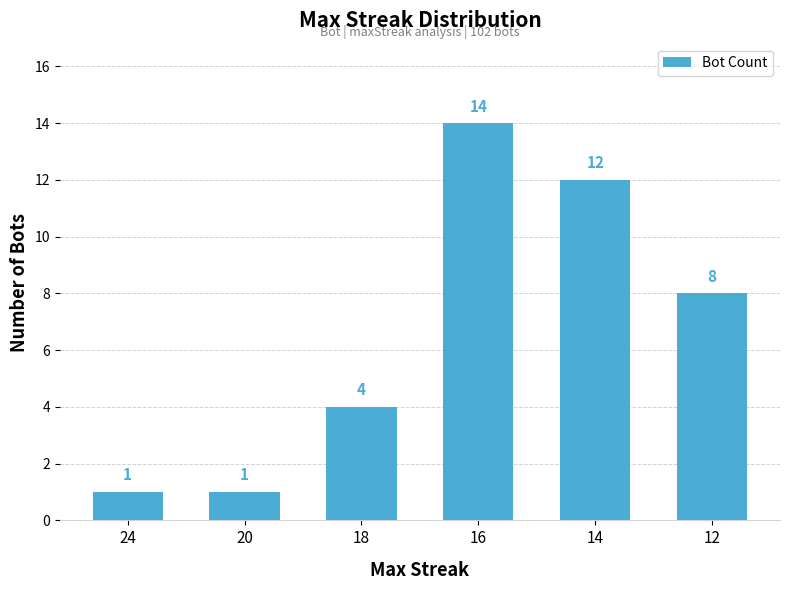

Where does the data first go above 8?

16